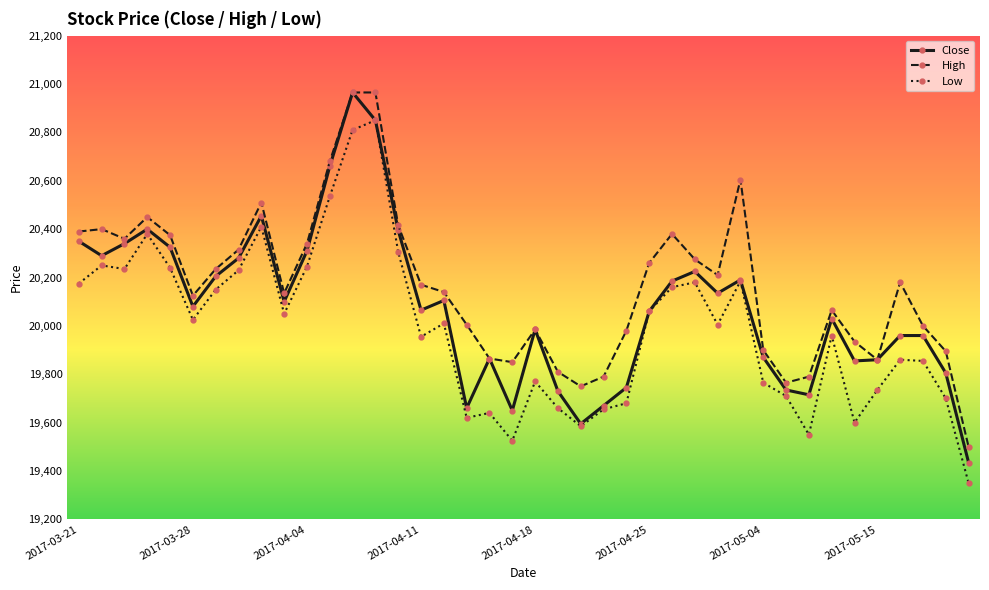

True or false: Low and High cross at least once.

False